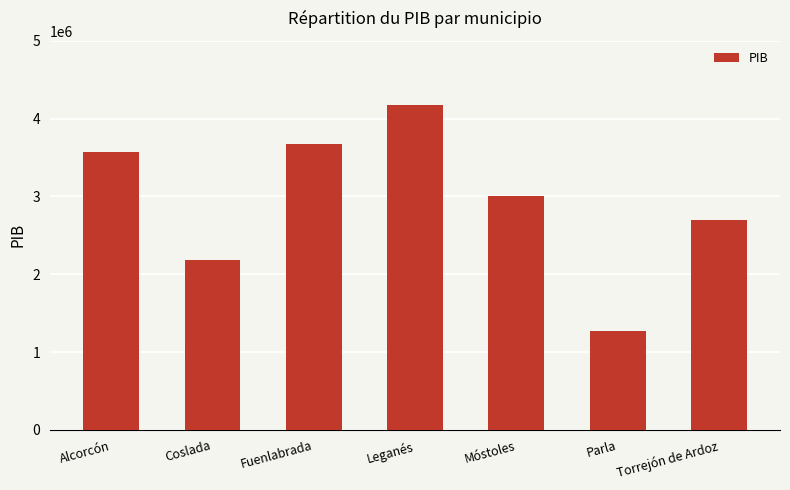

At which category does the chart reach its peak across all series?

Leganés